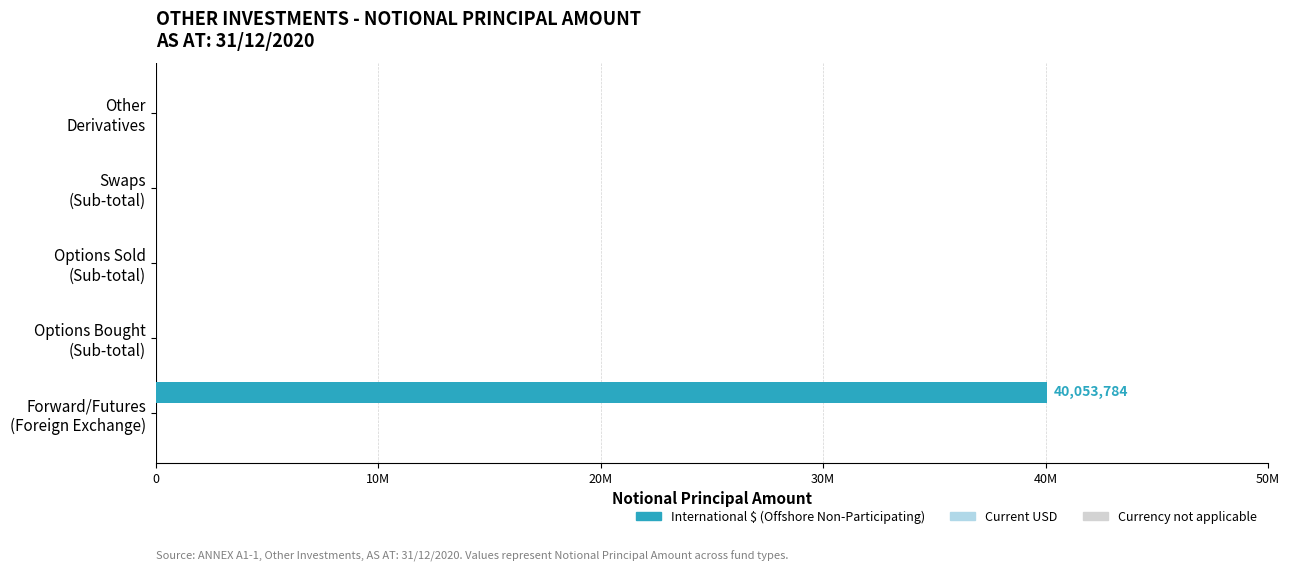

Are the bars horizontal?

Yes